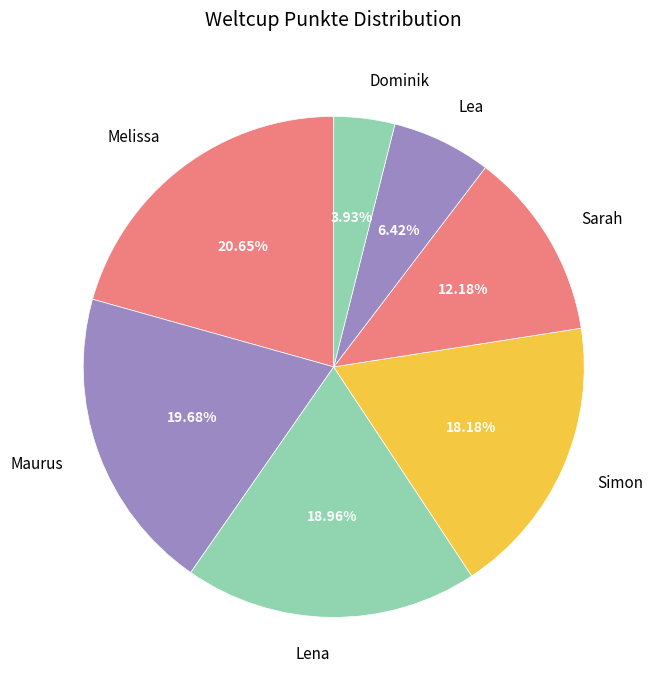

What is the smallest slice in the pie chart?

Dominik